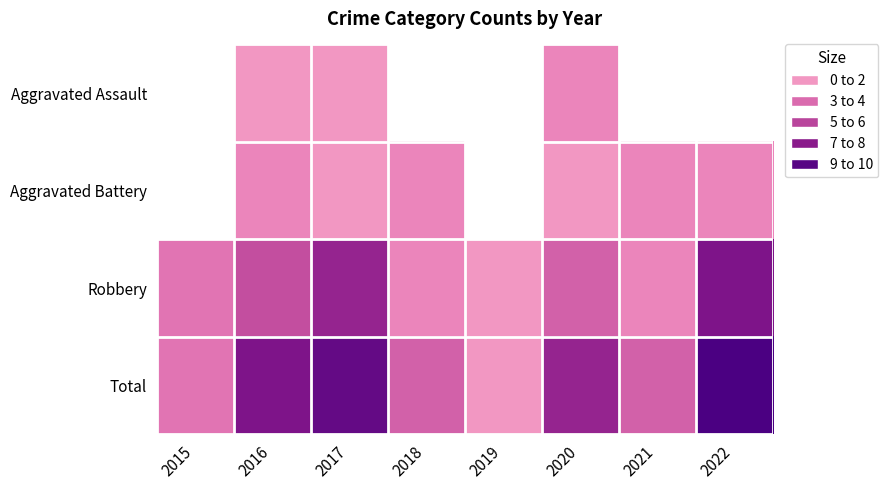

List the series in order of their overall mean, lowest first.

Aggravated Assault, Aggravated Battery, Robbery, Total